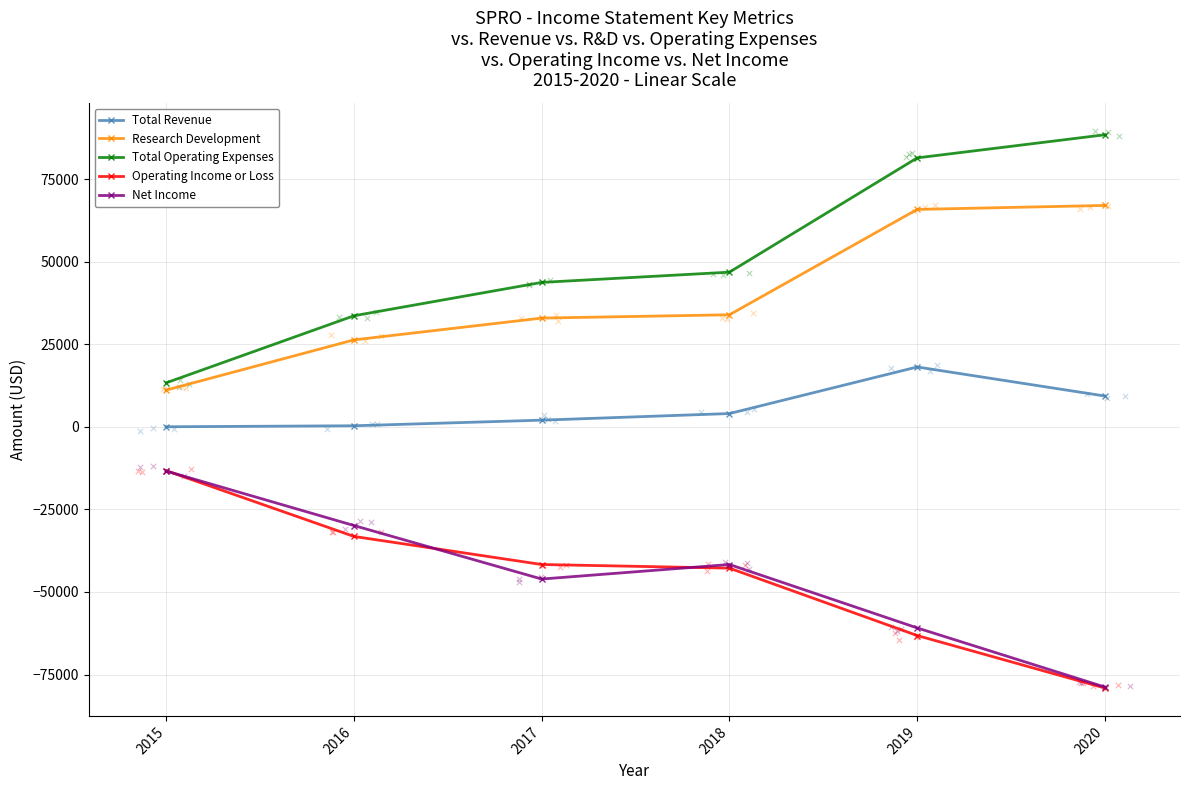

Is the value of Total Revenue at 2019 greater than the value of Operating Income or Loss at 2020?

Yes